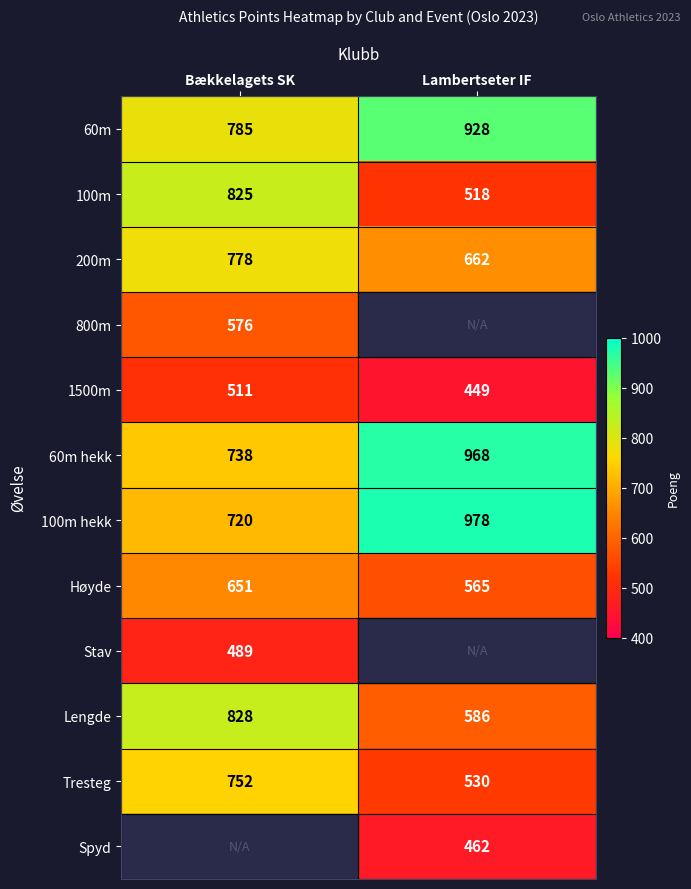

Is the value of 1500m at Lambertseter IF greater than the value of Høyde at Lambertseter IF?

No